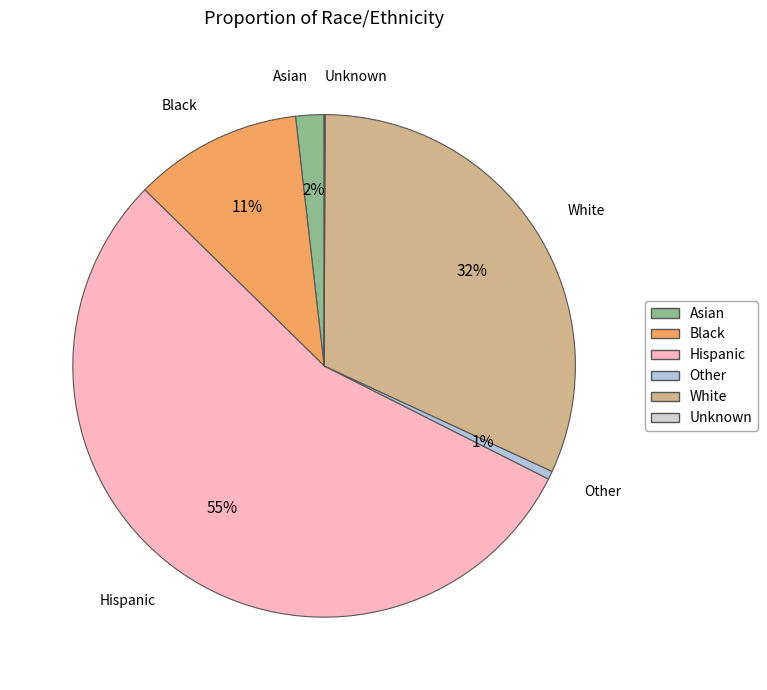

Is the sum of White and Asian greater than half?

No